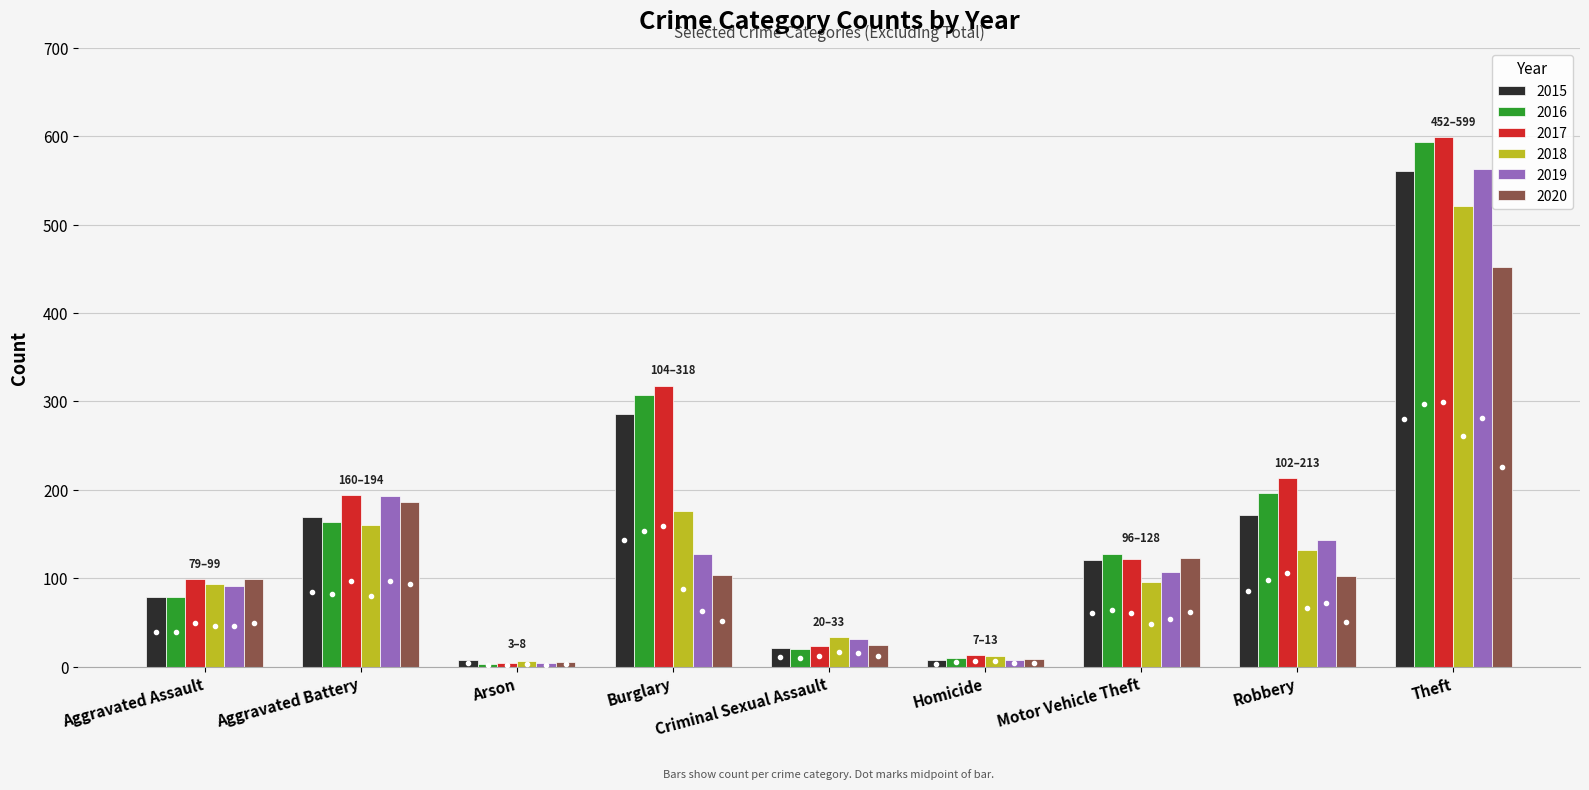

What are all the series names shown in the legend?

2015, 2016, 2017, 2018, 2019, 2020